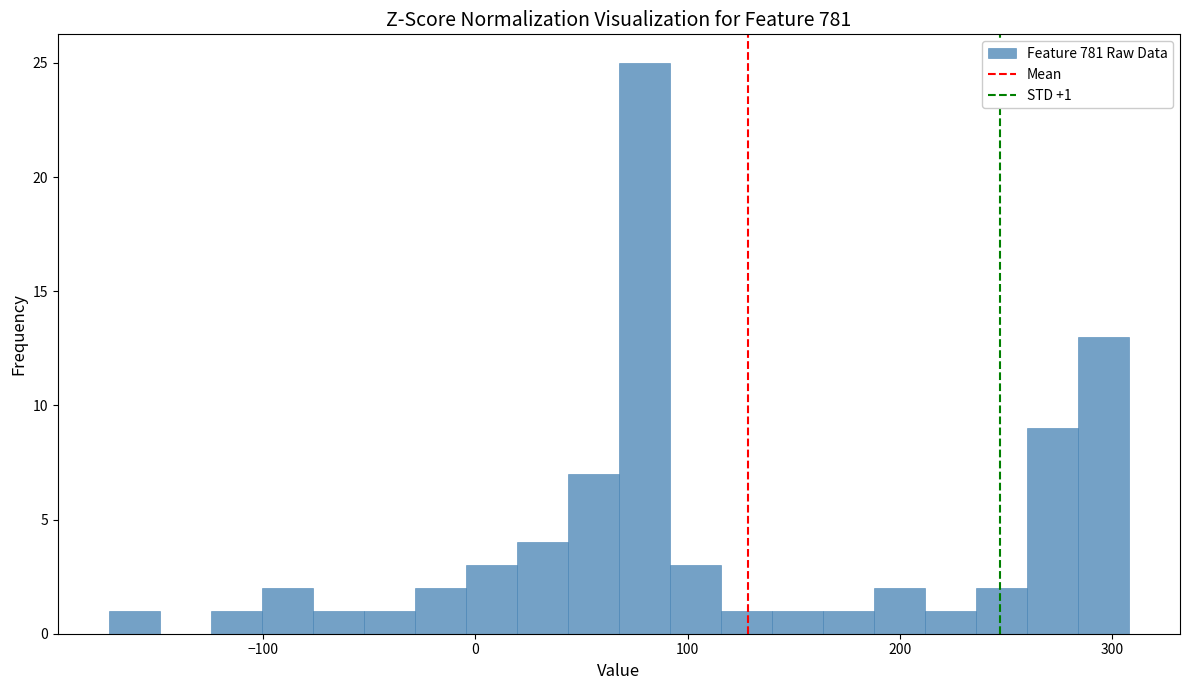

Around what value on the x-axis is the tallest bar? Give the approximate position of its centre, as read against the axis.

80